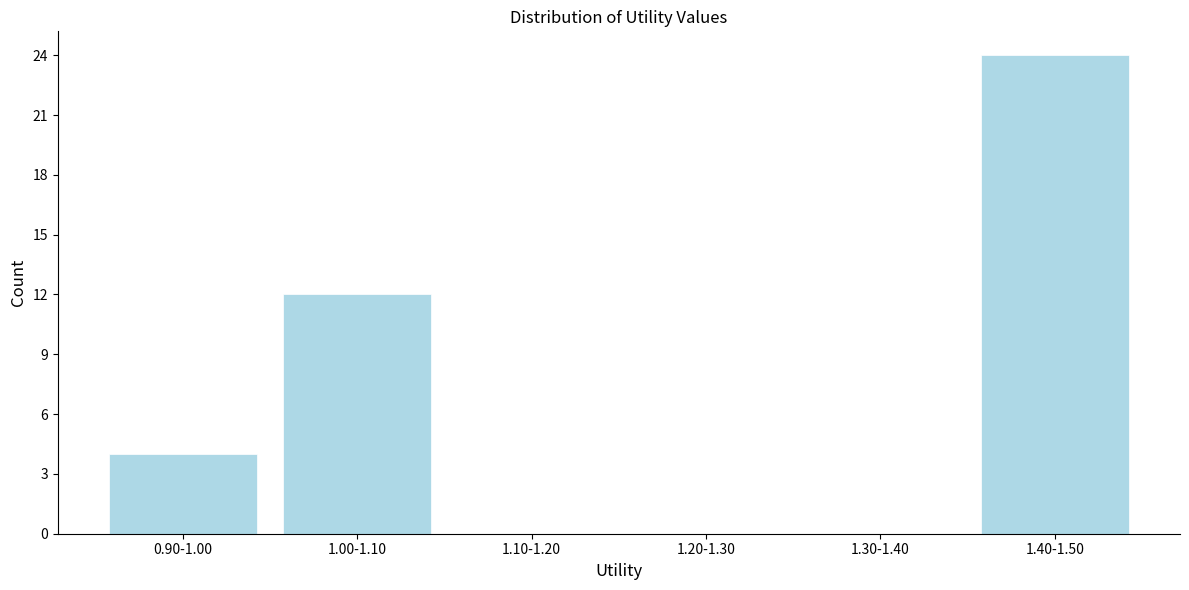

Reading right to left, extract all data points from this chart.

1.40-1.50=24	1.30-1.40=0	1.20-1.30=0	1.10-1.20=0	1.00-1.10=12	0.90-1.00=4